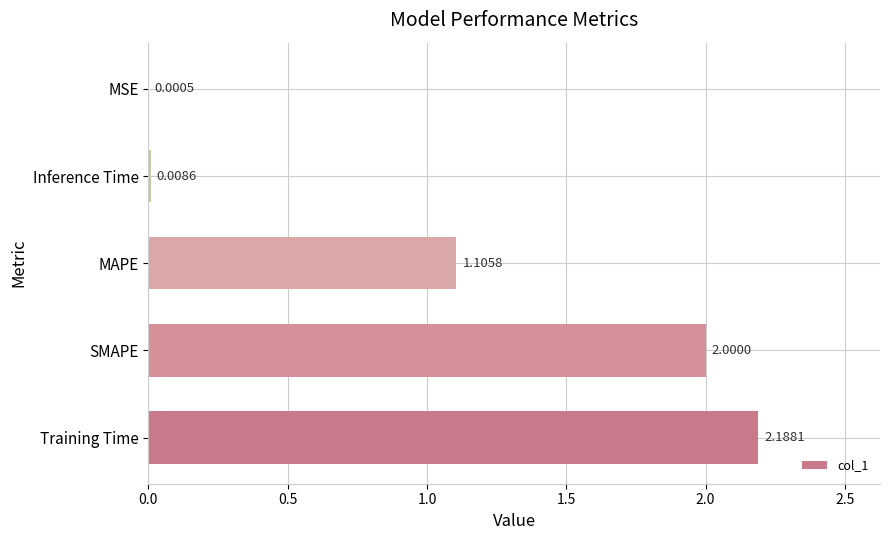

What is the sum of all values?

5.3